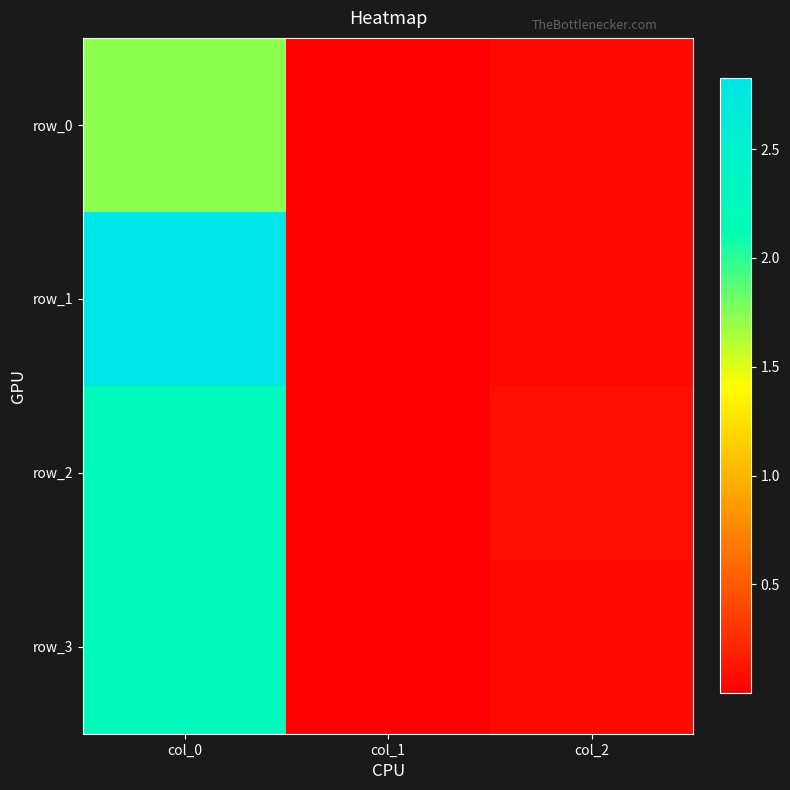

Rank the categories by row_1 value from lowest to highest.

col_1, col_2, col_0